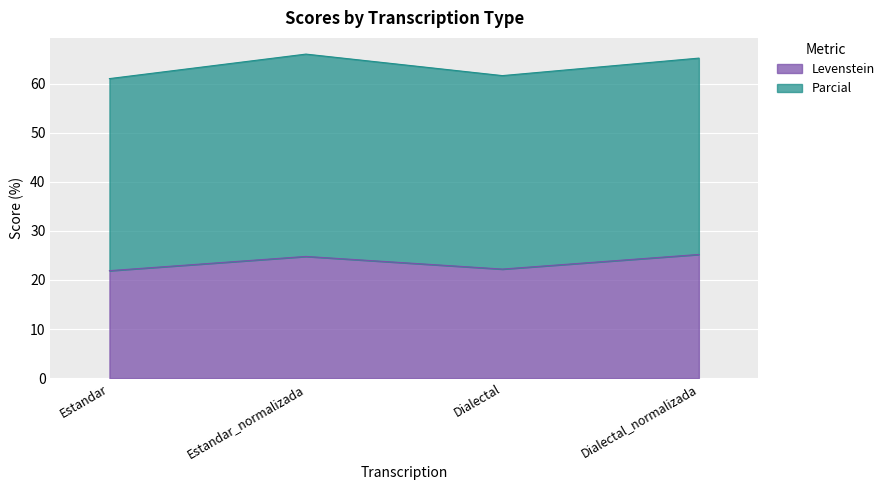

True or false: there are more than 1 points higher than both neighbors.

False